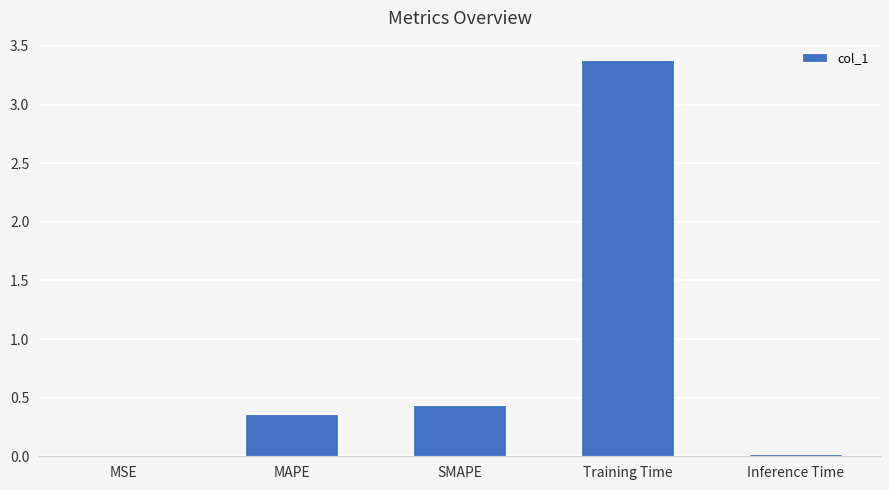

The chart shows a value of 0.0 at Inference Time. True or false?

True